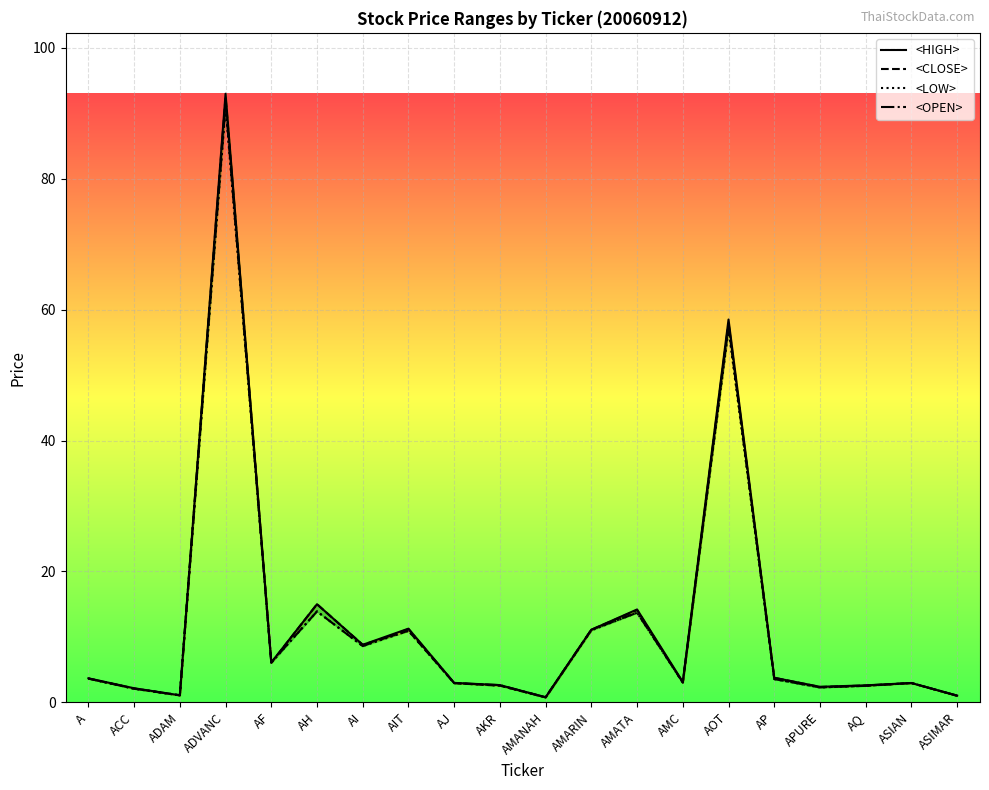

At which category does the chart reach its peak across all series?

ADVANC